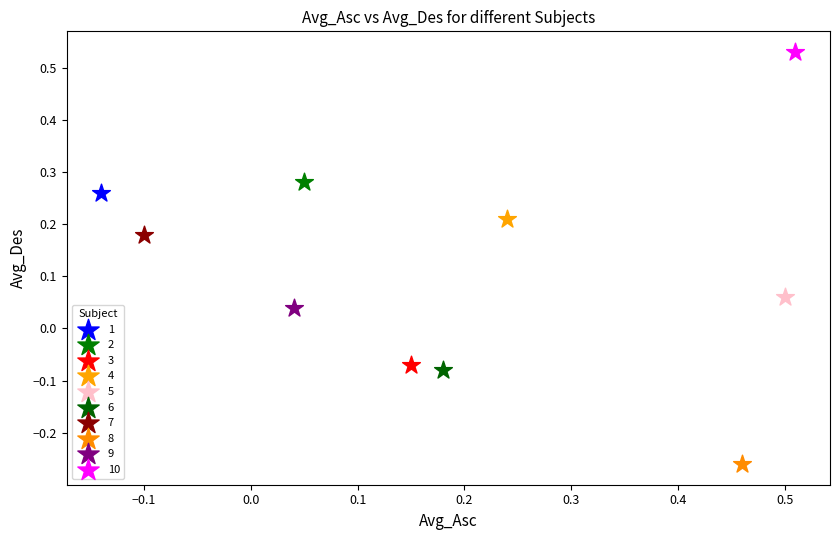

What are all the series names shown in the legend?

1, 2, 3, 4, 5, 6, 7, 8, 9, 10